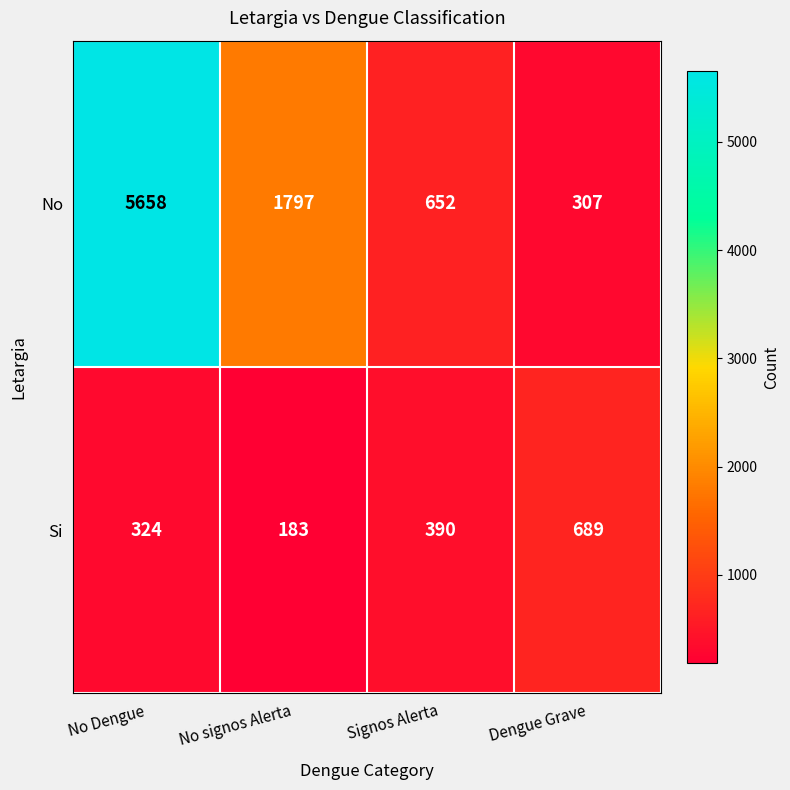

What is the approximate value of No at Dengue Grave, to the nearest 100?

300